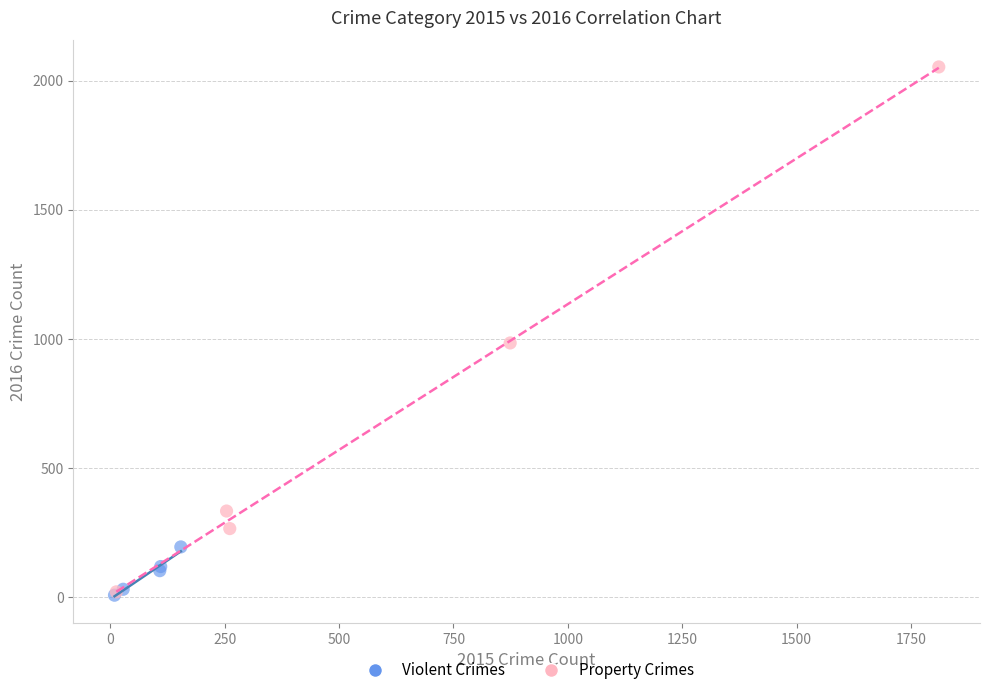

Which series has the largest Y range (max minus min)?

Property Crimes